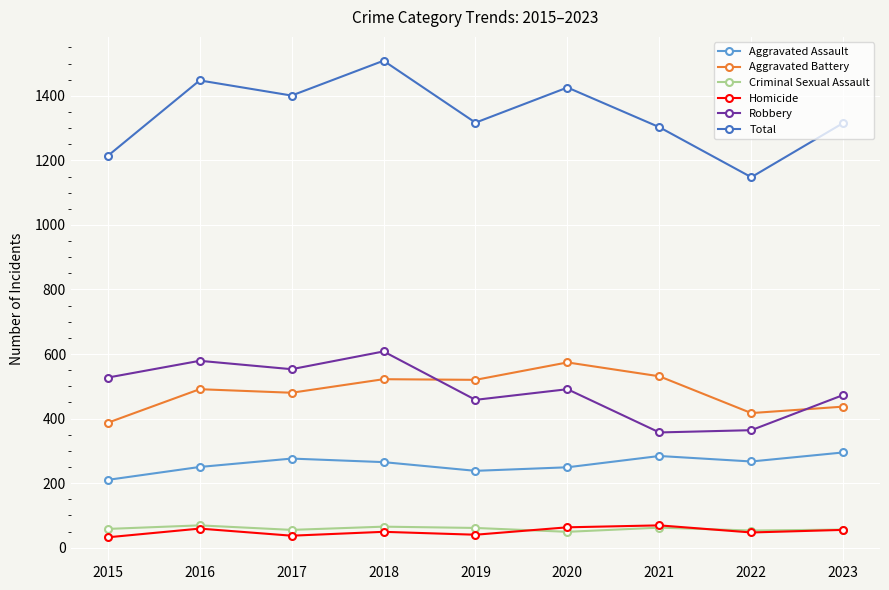

At which category is the sum across all series the highest?

2018